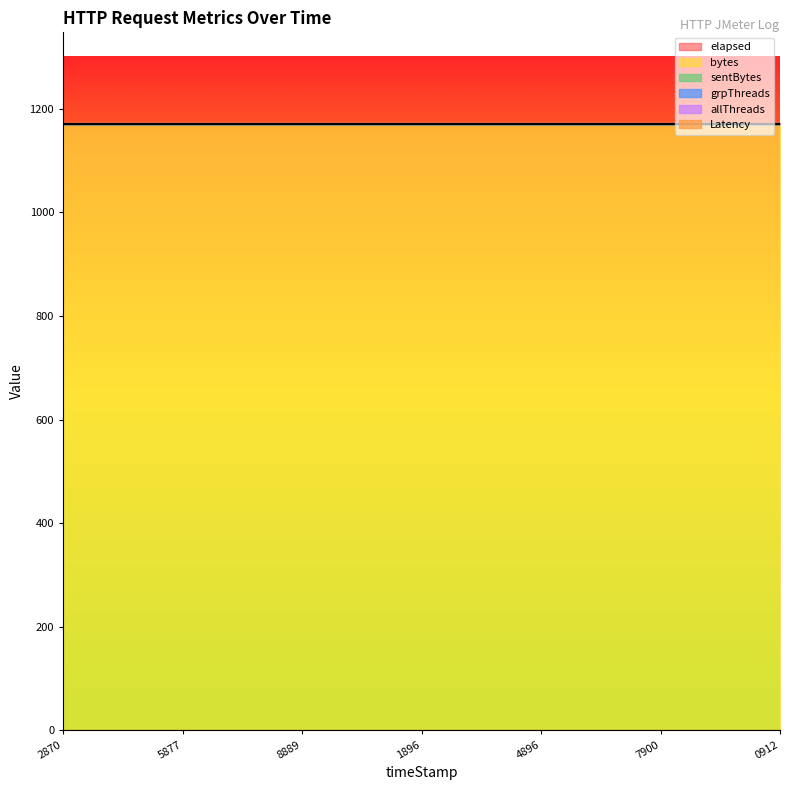

Which series has the largest range (max minus min)?

elapsed